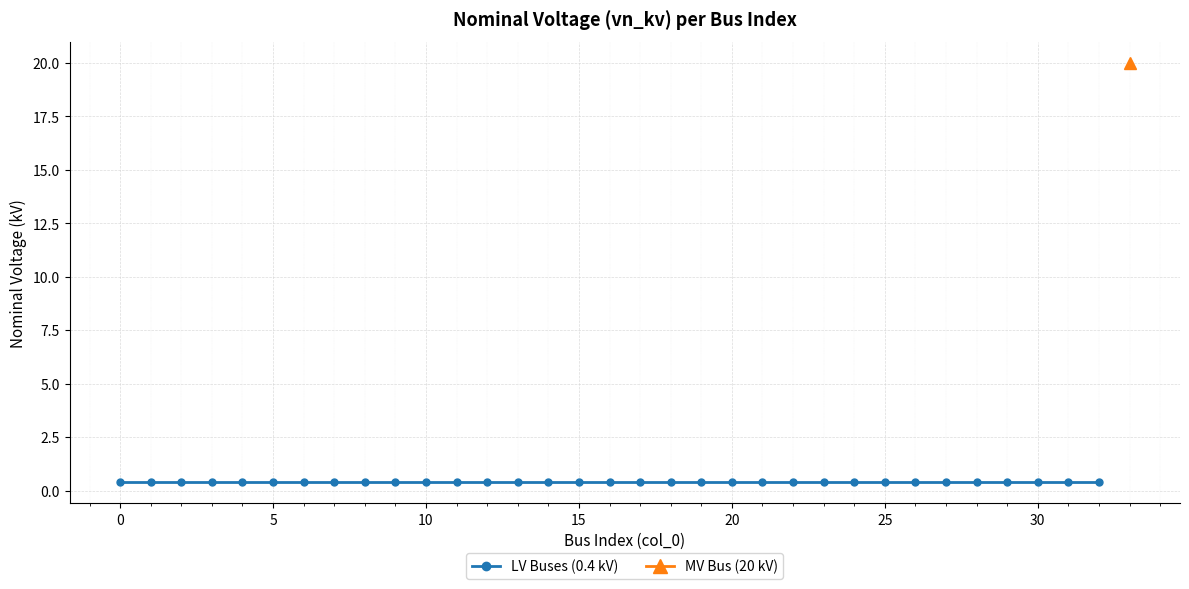

What is the approximate value at 16?

0.4